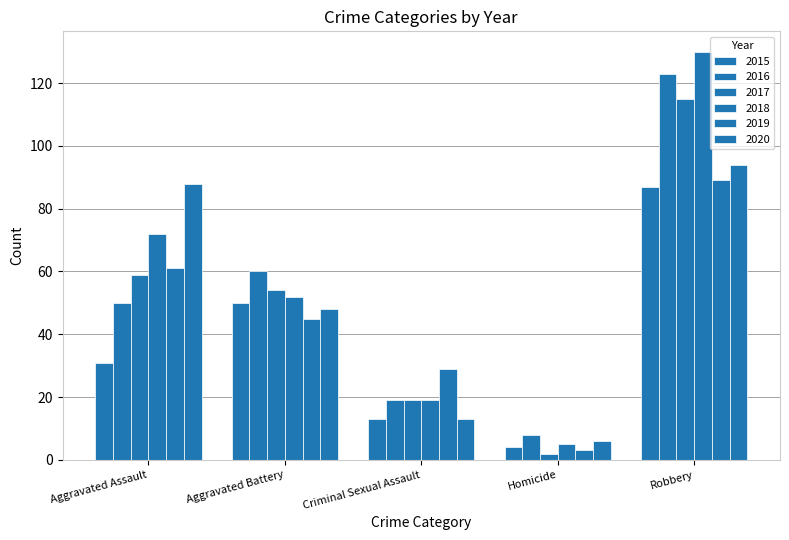

How many bars are there in each group?

6